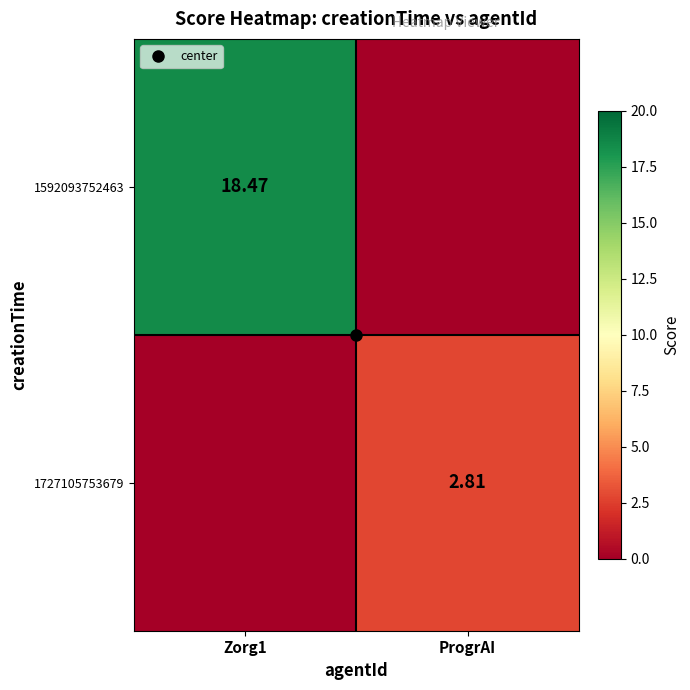

At how many categories does at least one series exceed 16?

1